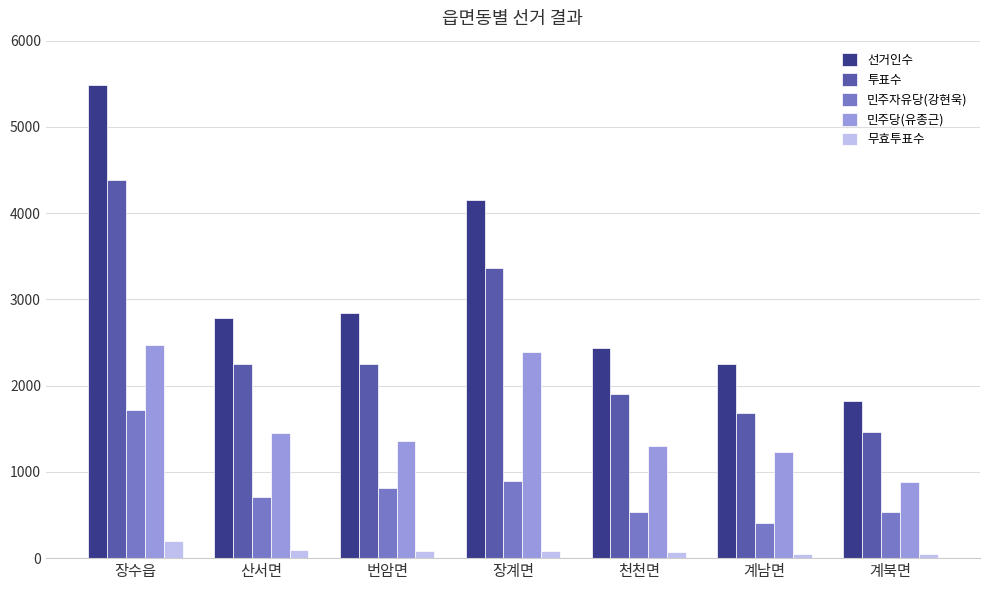

What is the sum of the 무효투표수 values at 번암면 and 계북면?

127